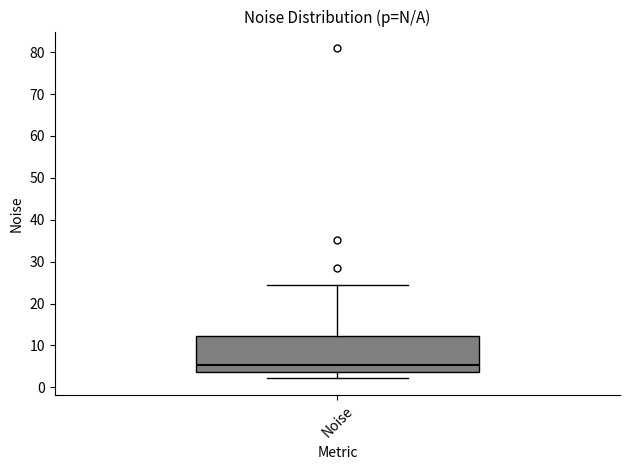

Transcribe this box plot: give where the median line is, the range the box spans, and where the two whiskers end, as read against the y-axis. The values are not printed on the chart, so give them approximately, as read against the axis.

median 5, box 4 to 12, whiskers 2 to 25